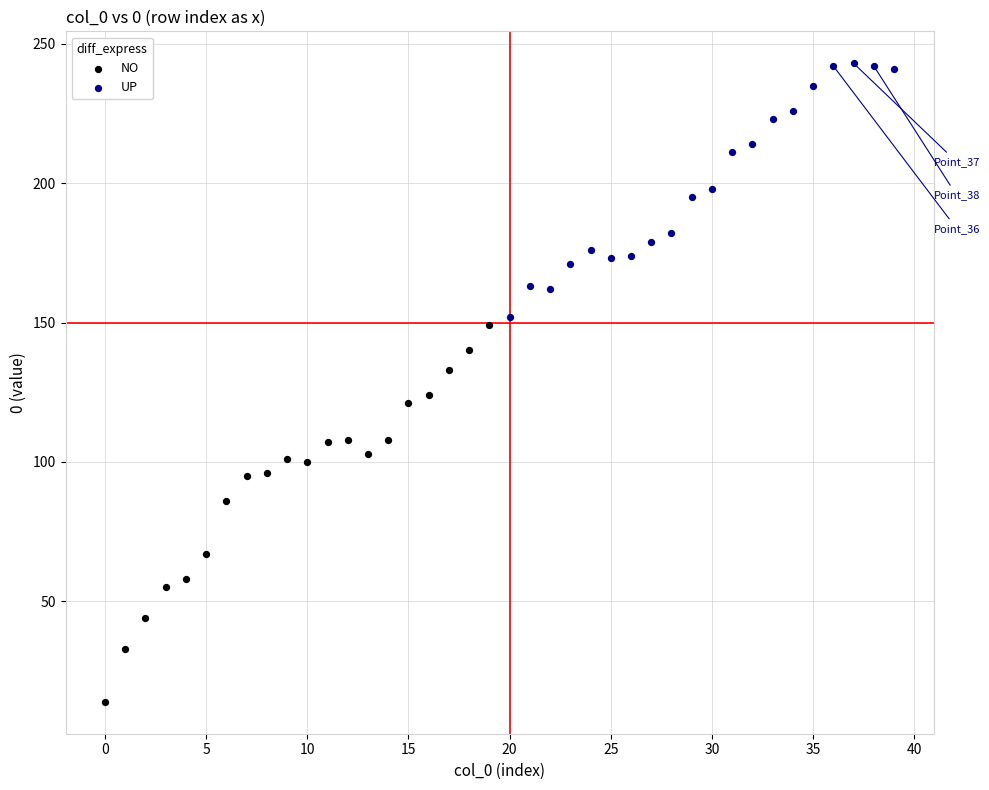

Which series contains the highest Y value?

UP